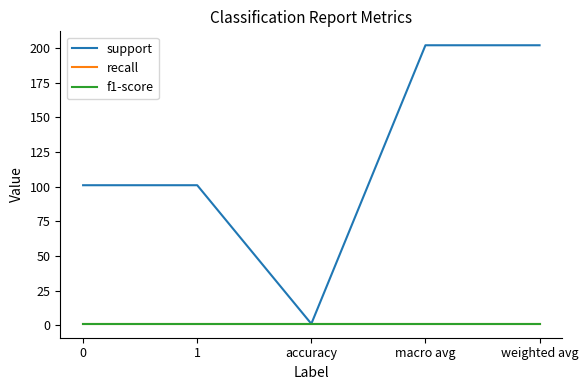

Between 0 and weighted avg, which series saw the biggest shift?

support